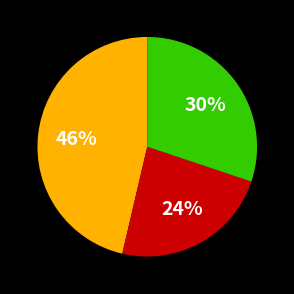

To the nearest percent, what is the average slice percentage?

33%